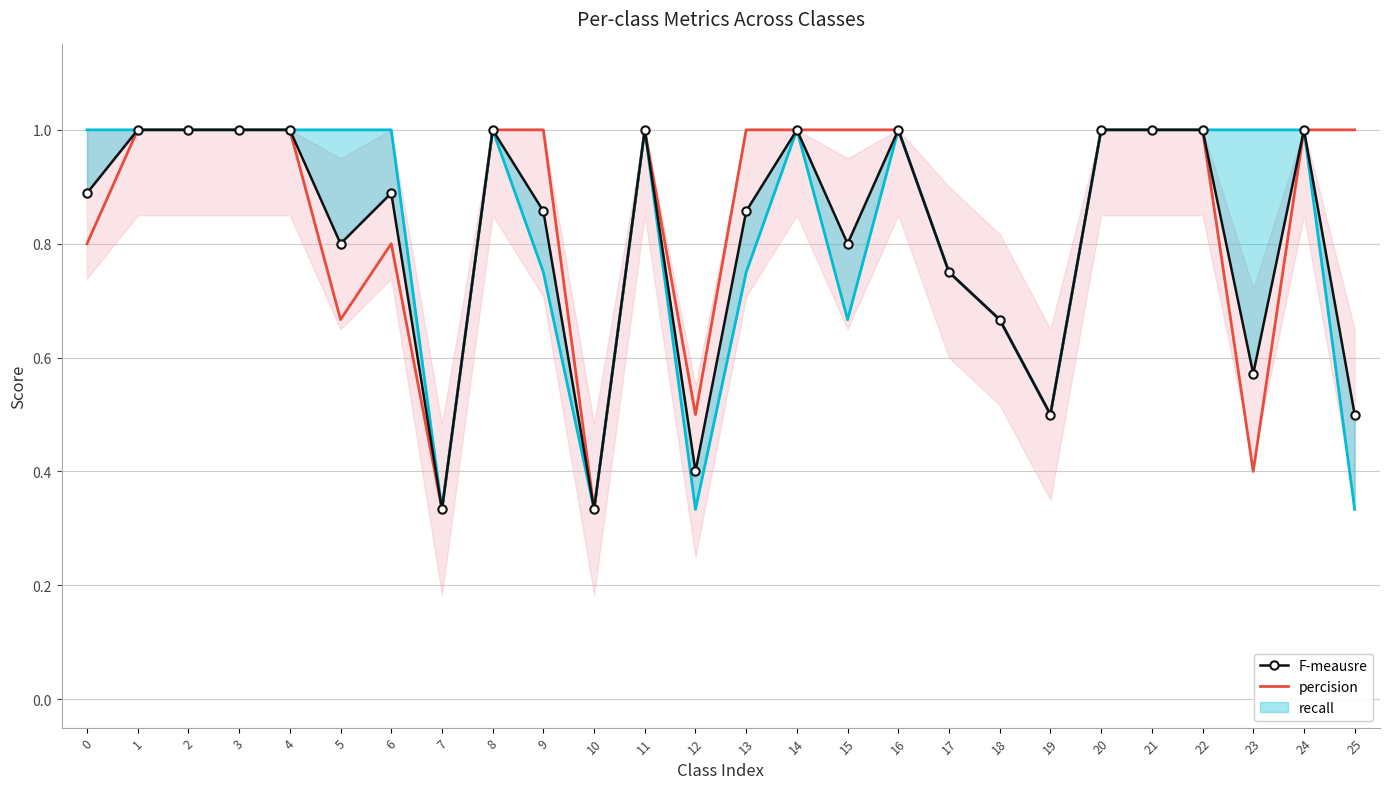

True or false: percision has a value of 0.2 at 17.

False